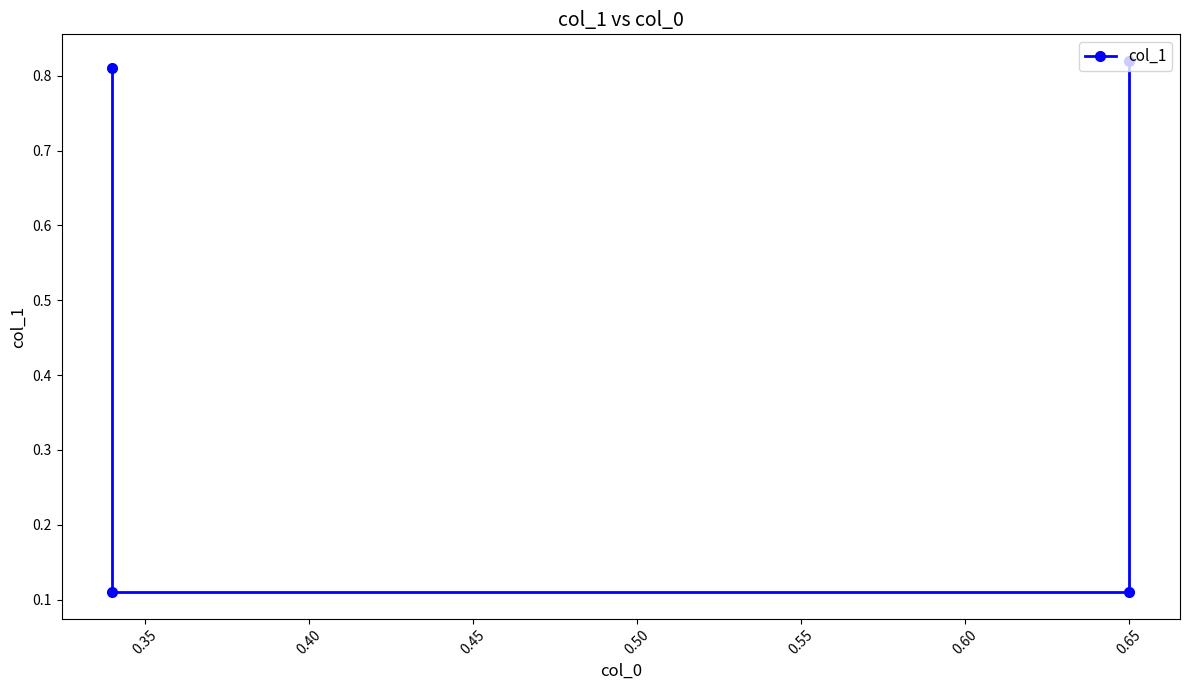

True or false: there are more than 1 points higher than both neighbors.

False